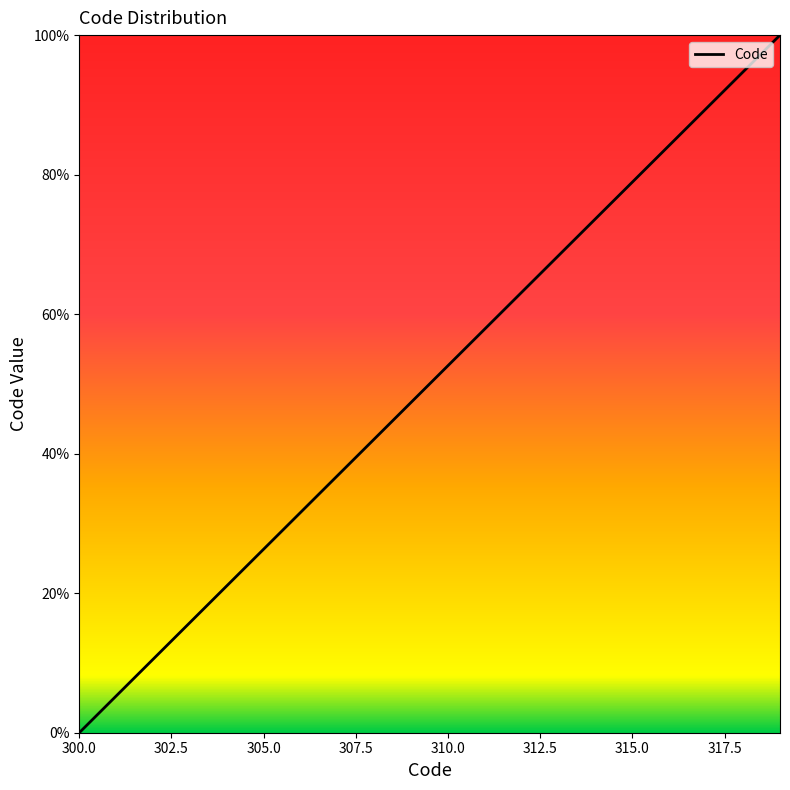

Does the chart have visible grid lines?

No